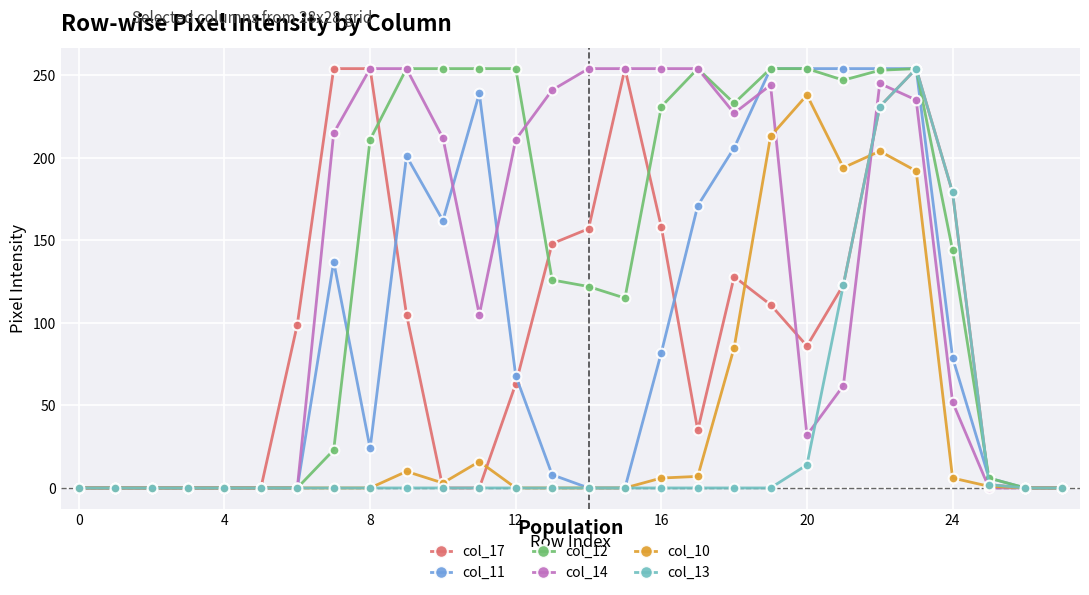

True or false: col_17 has more than 1 points higher than both neighbors.

True